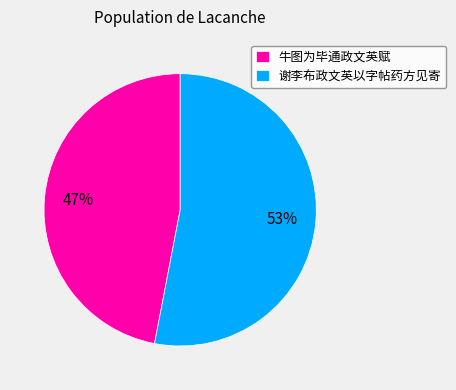

How many segments does this pie chart have?

2